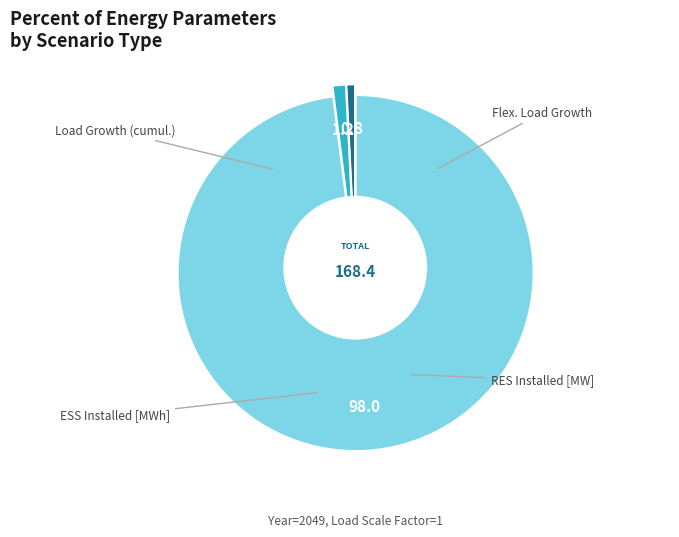

To the nearest percent, what is the difference between the largest and smallest slice percentages?

98%